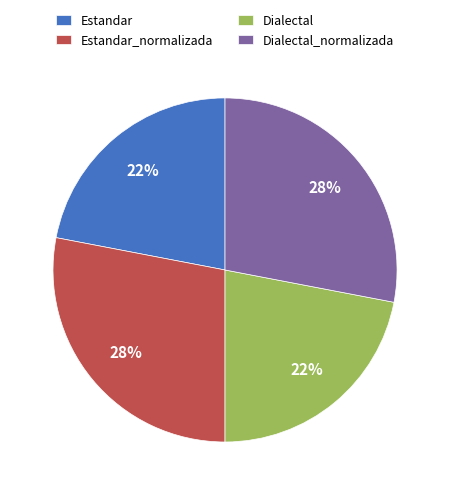

Between Dialectal and Estandar_normalizada, which is larger?

Estandar_normalizada